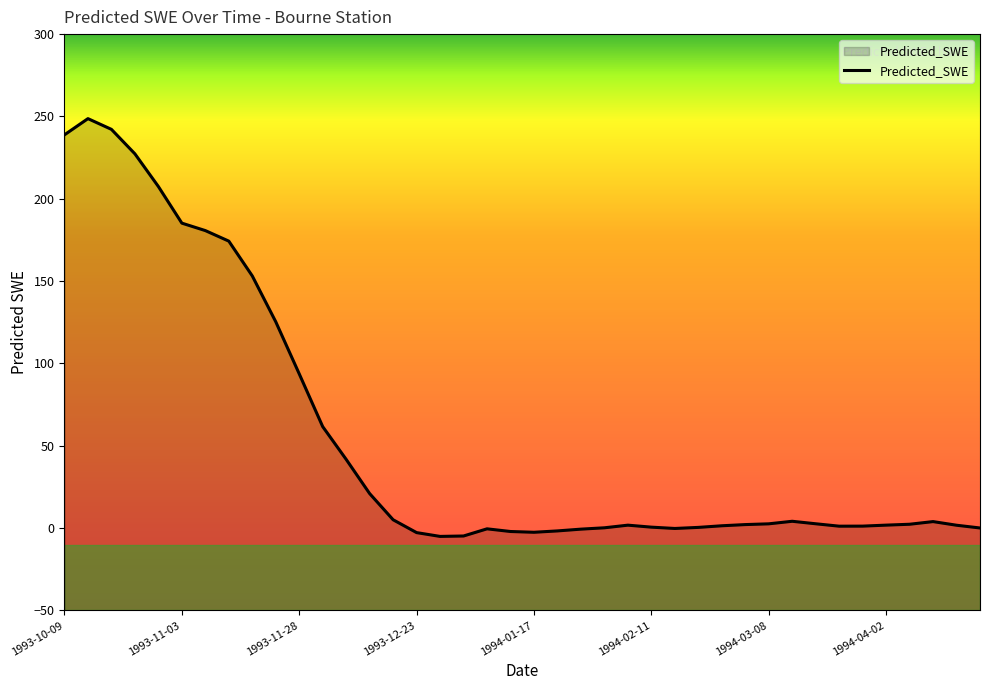

What is the greatest value displayed?

248.7